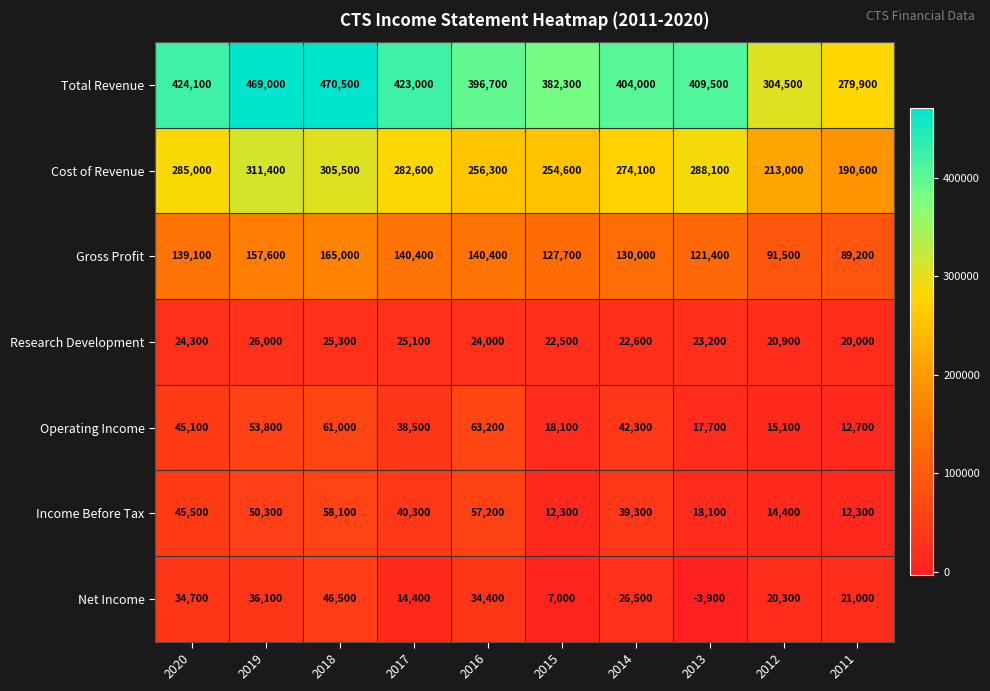

Is it true that Cost of Revenue equals 213000 at 2012?

True